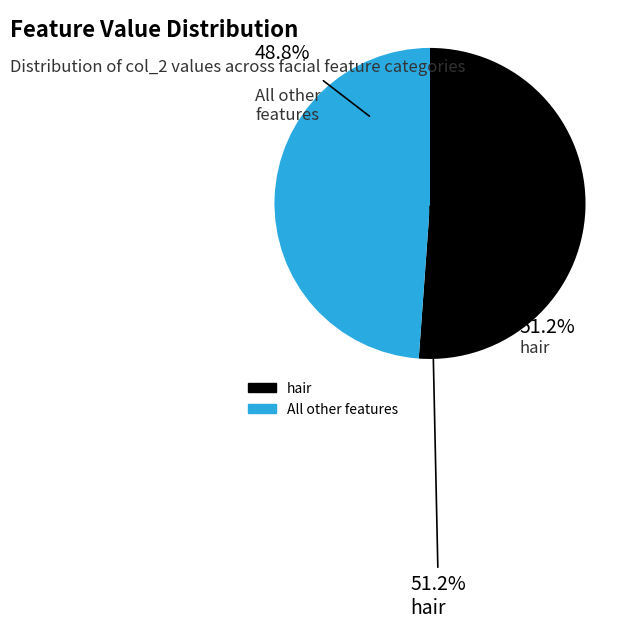

How many segments does this pie chart have?

2